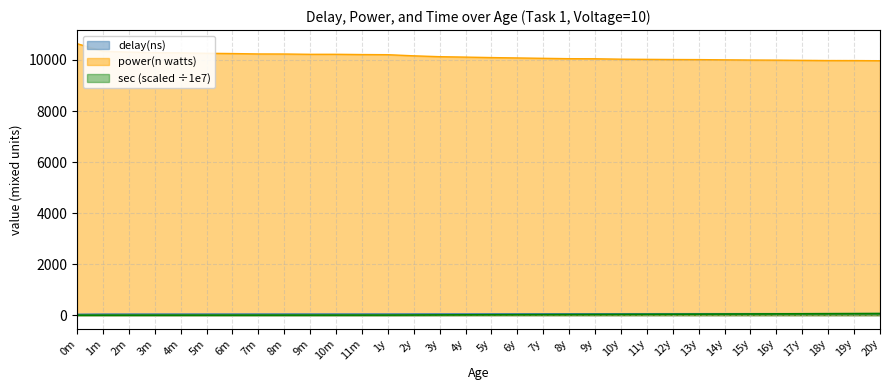

What is the lowest value of the delay(ns) series?

37.9